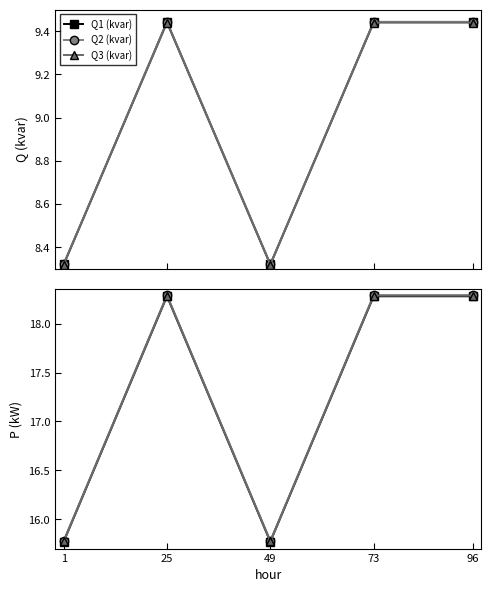

True or false: P3 (kW) and P1 (kW) intersect in this chart.

False